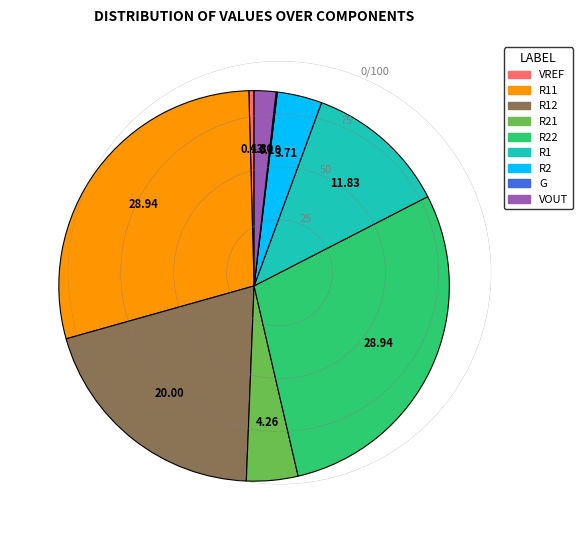

Is there any slice that represents more than half of the pie?

No